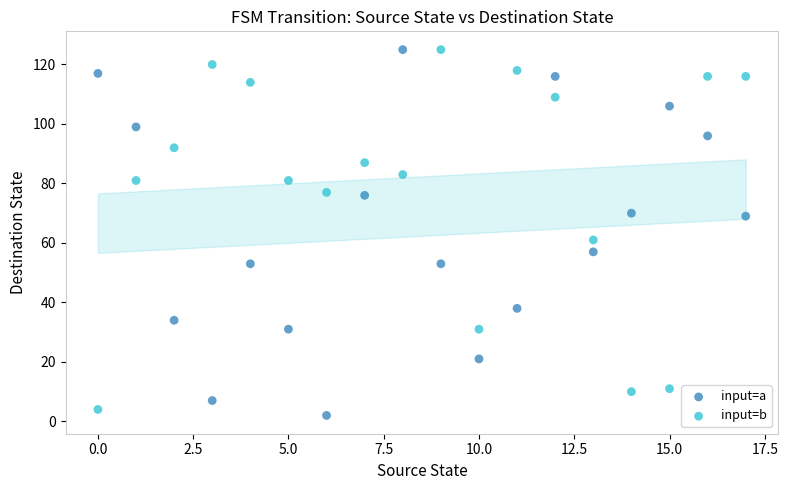

Across all data points, what is the range of Y values (max minus min)?

123